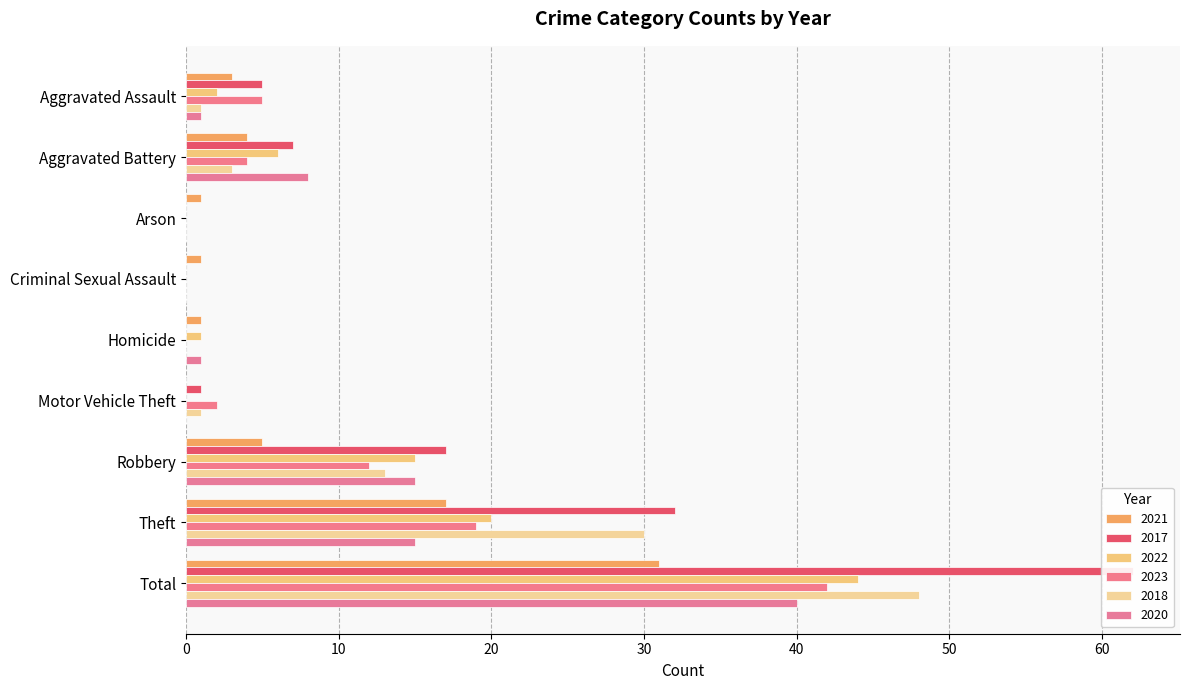

How many distinct data groups are displayed?

6